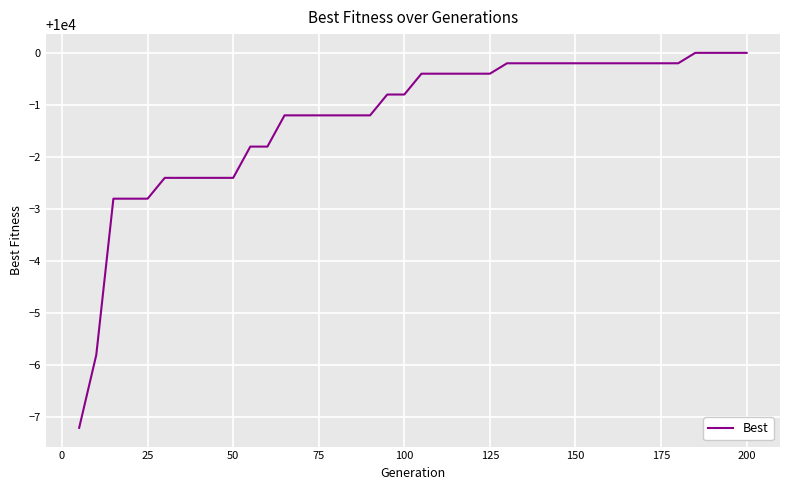

What is the smallest value displayed?

9992.8